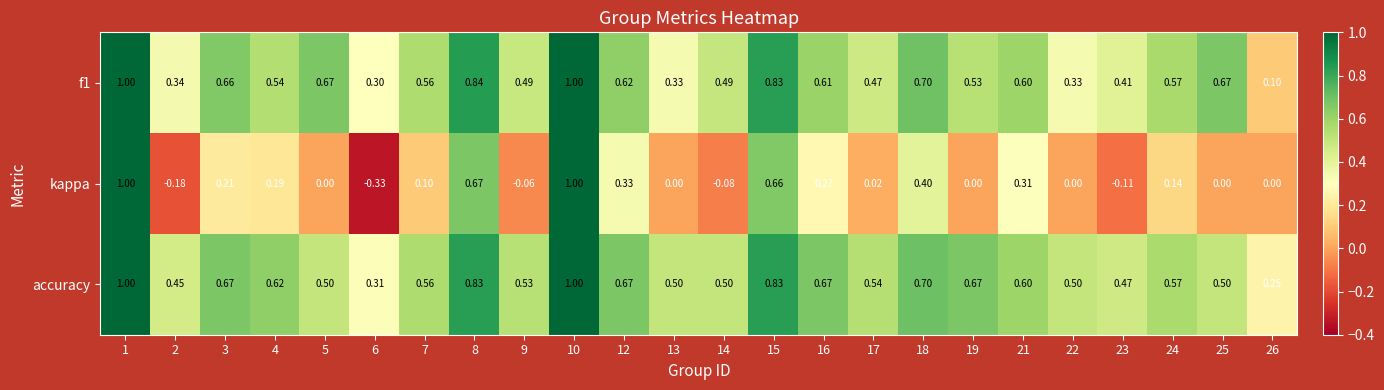

Which series has the widest spread of values?

kappa